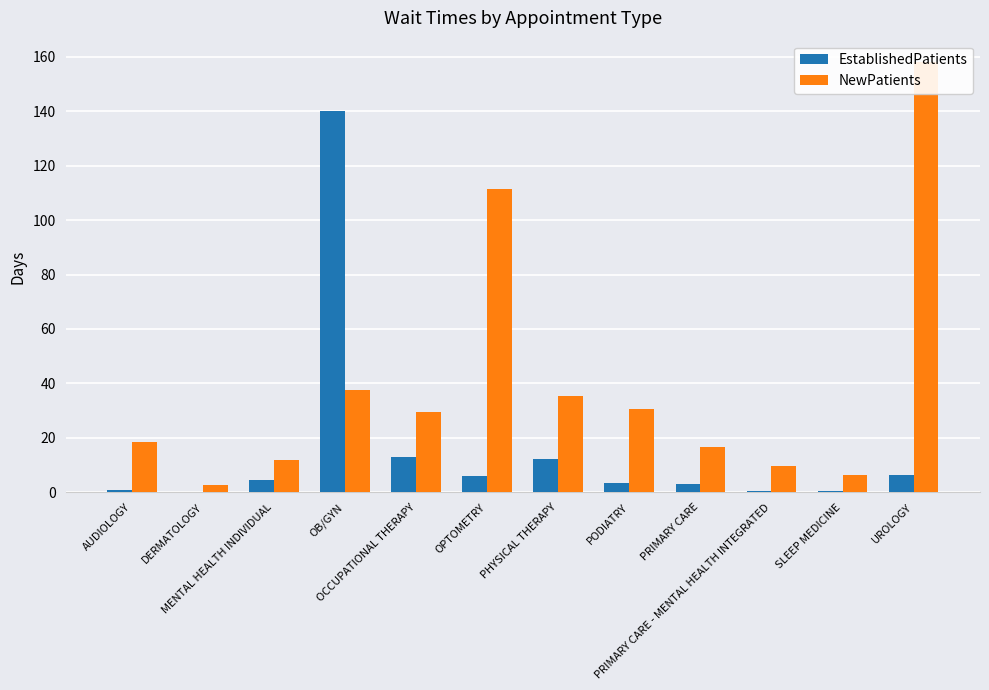

What is the difference between the second highest and minimum values in the EstablishedPatients series?

13.0